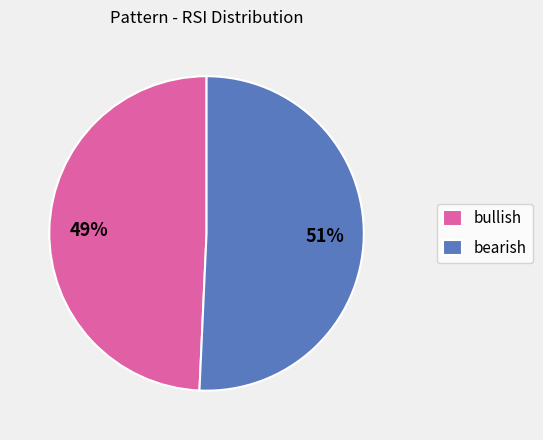

Count the number of slices in the pie.

2